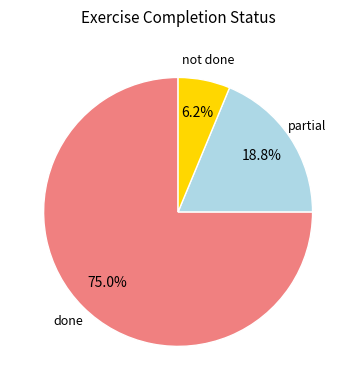

Is there any slice that represents more than half of the pie?

Yes